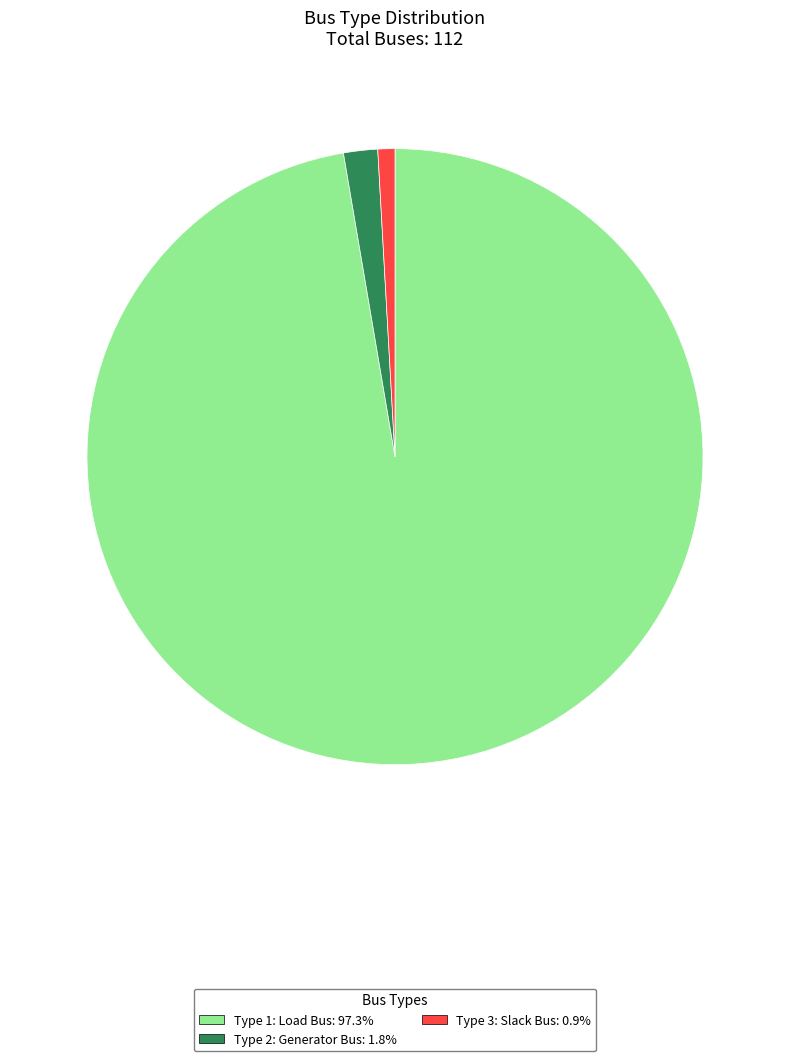

Is the sum of Type 3: Slack Bus: 0.9% and Type 2: Generator Bus: 1.8% greater than half?

No